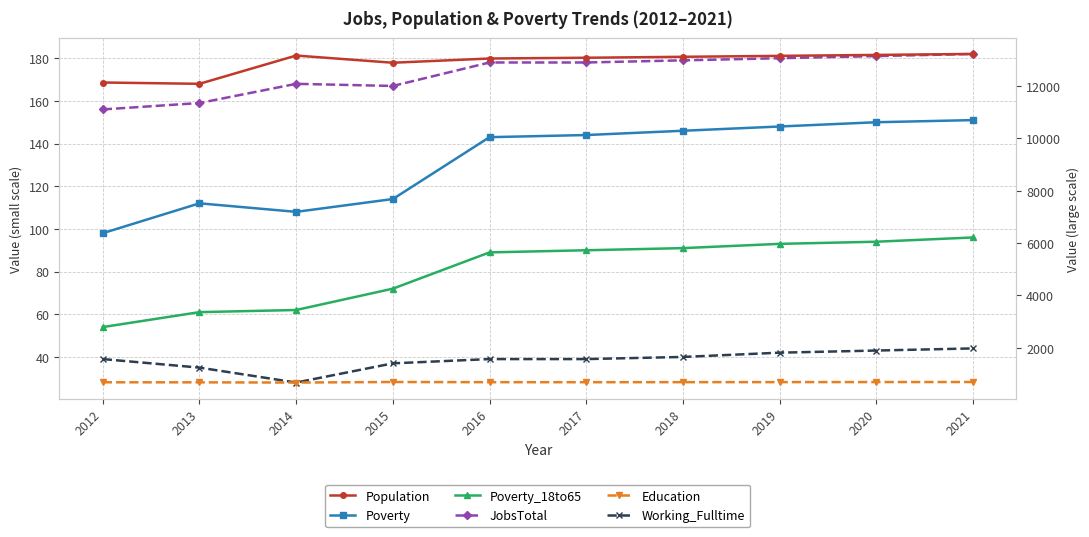

What is the value of the Poverty point at the 2nd from the left?

112